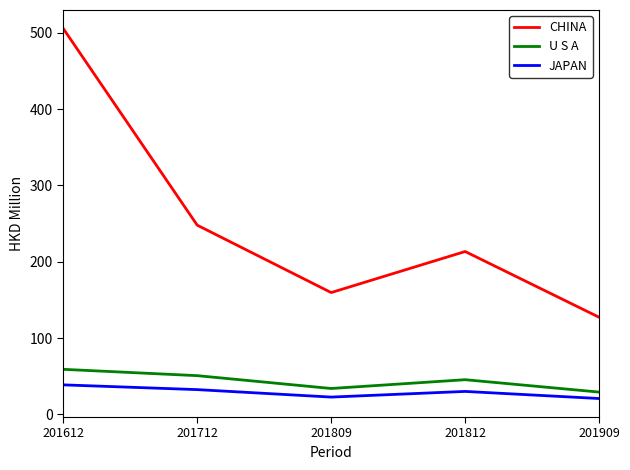

How many lines are shown in the chart?

3